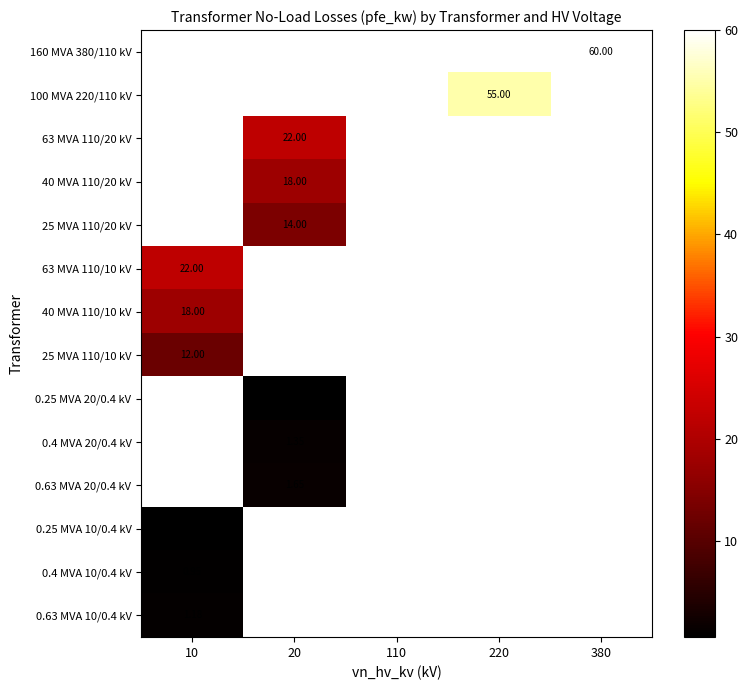

List the labels in order of 0.4 MVA 10/0.4 kV value, largest first.

10, 20, 110, 220, 380